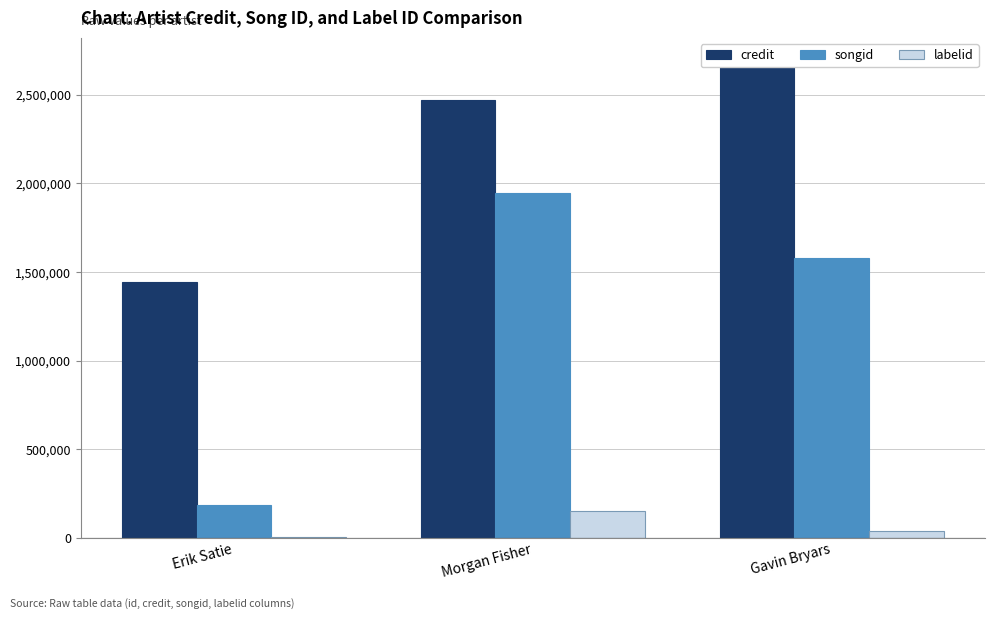

Which label corresponds to the smallest value in the chart?

Erik Satie